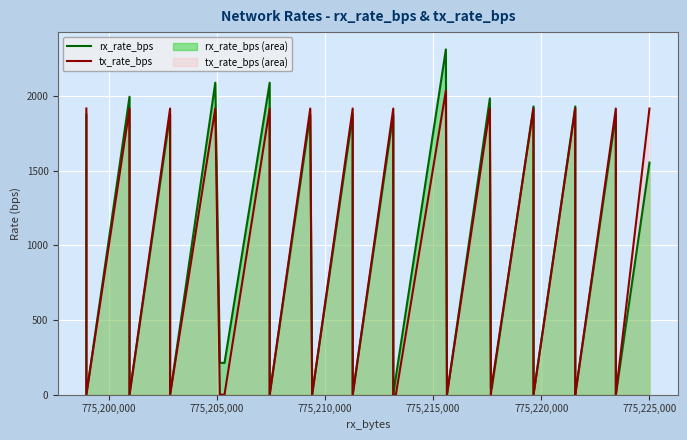

What is the greatest value displayed?

2312